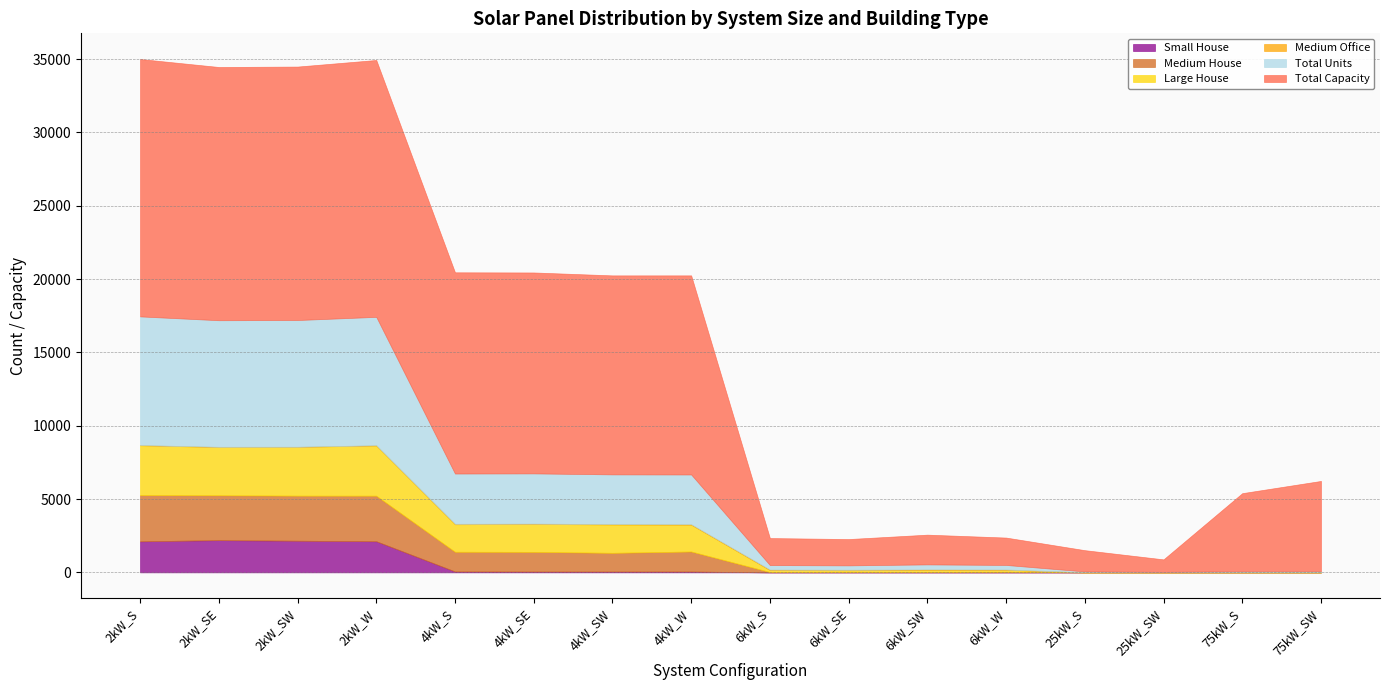

What are all the series names shown in the legend?

Small House, Medium House, Large House, Medium Office, Total Units, Total Capacity